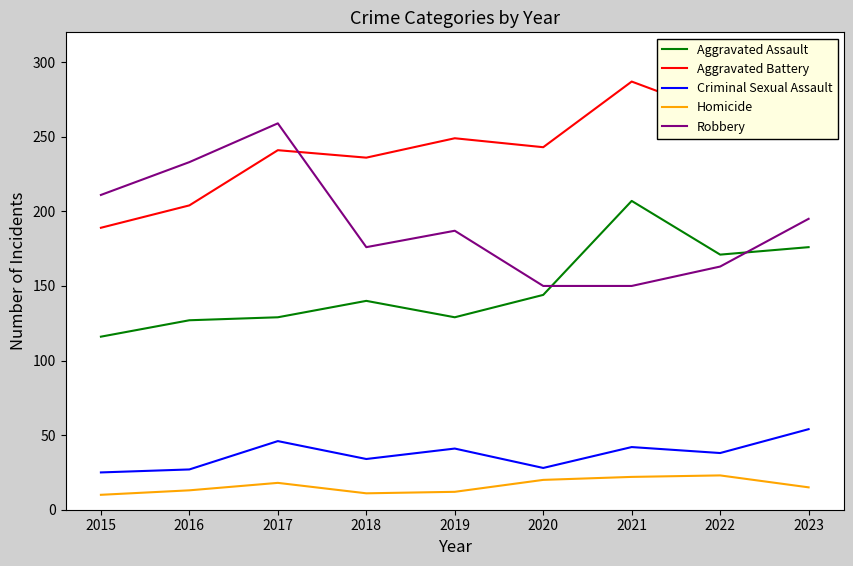

True or false: Criminal Sexual Assault has a value of 65 at 2022.

False